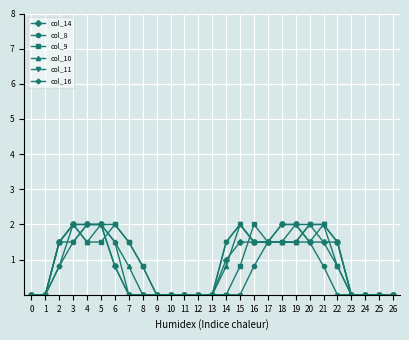

The value of col_14 at 0 is 1.2. True or false?

False